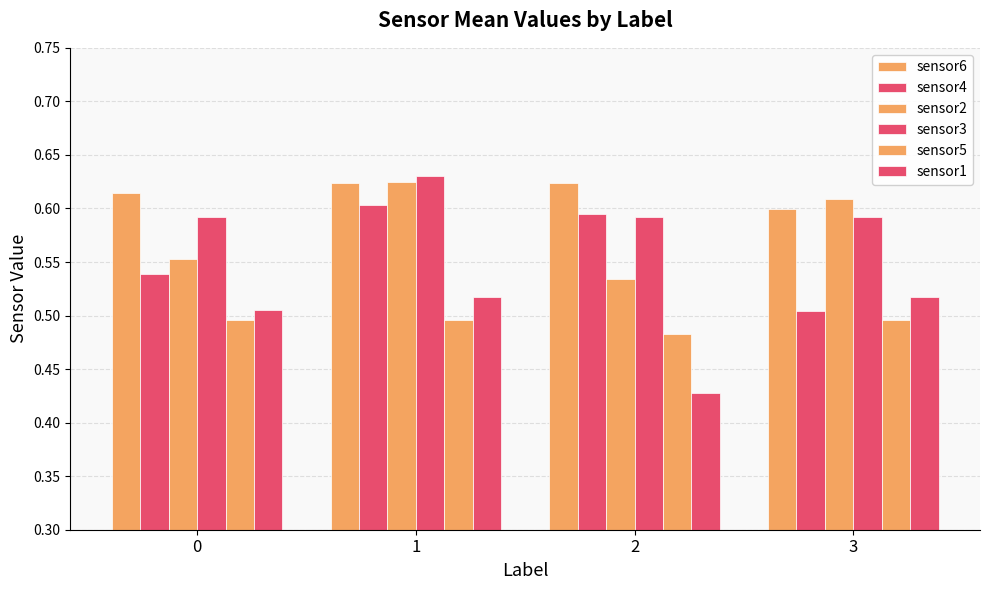

What is the value of the sensor2 bar at the 3rd from the left?

0.5